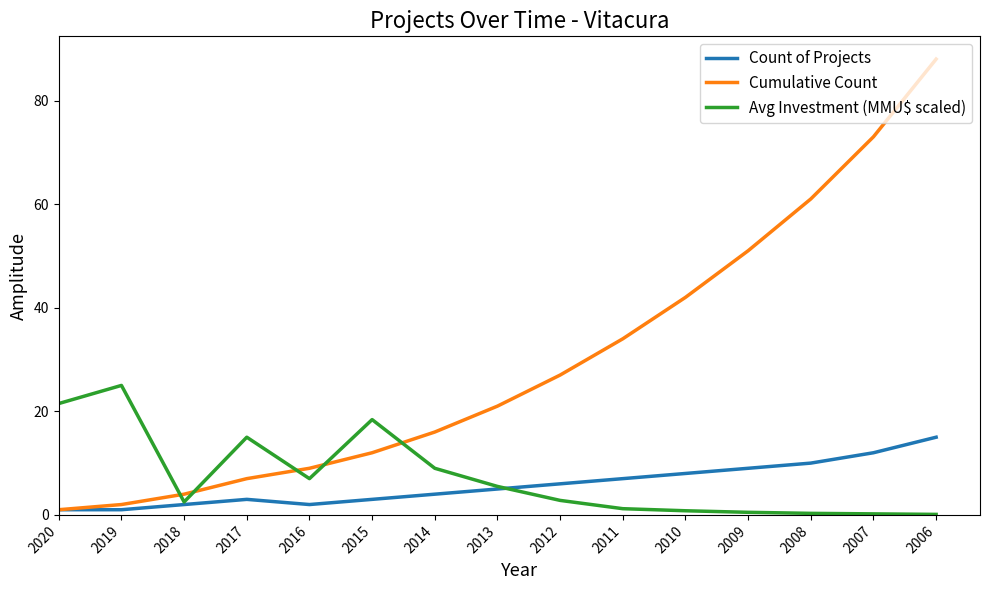

True or false: Cumulative Count and Avg Investment (MMU$ scaled) cross at least once.

True